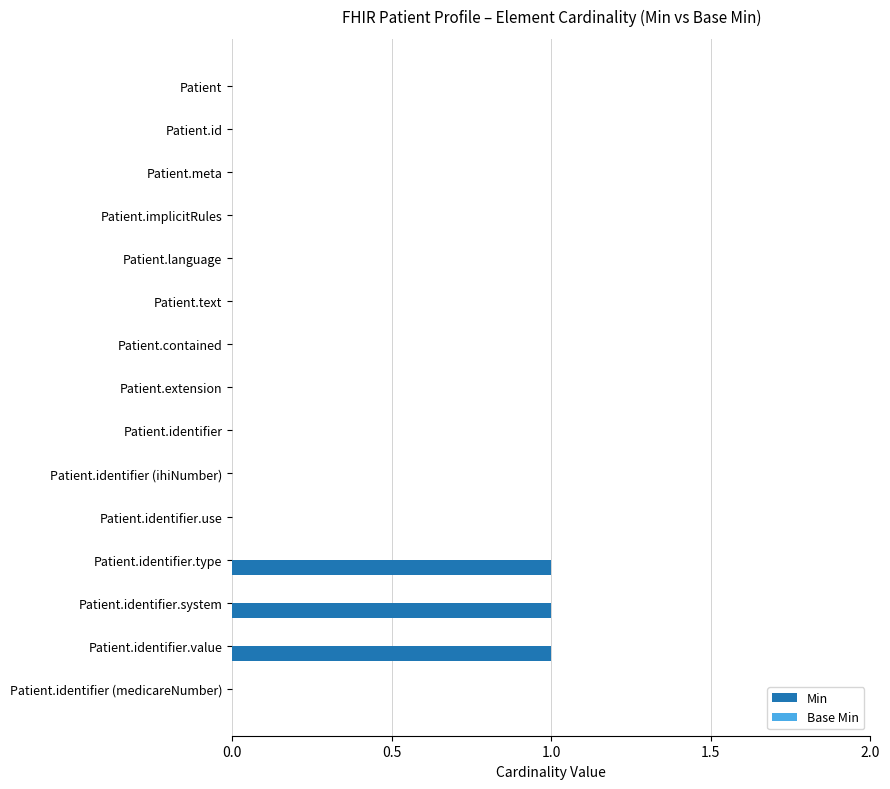

What is the sum of all values?

3